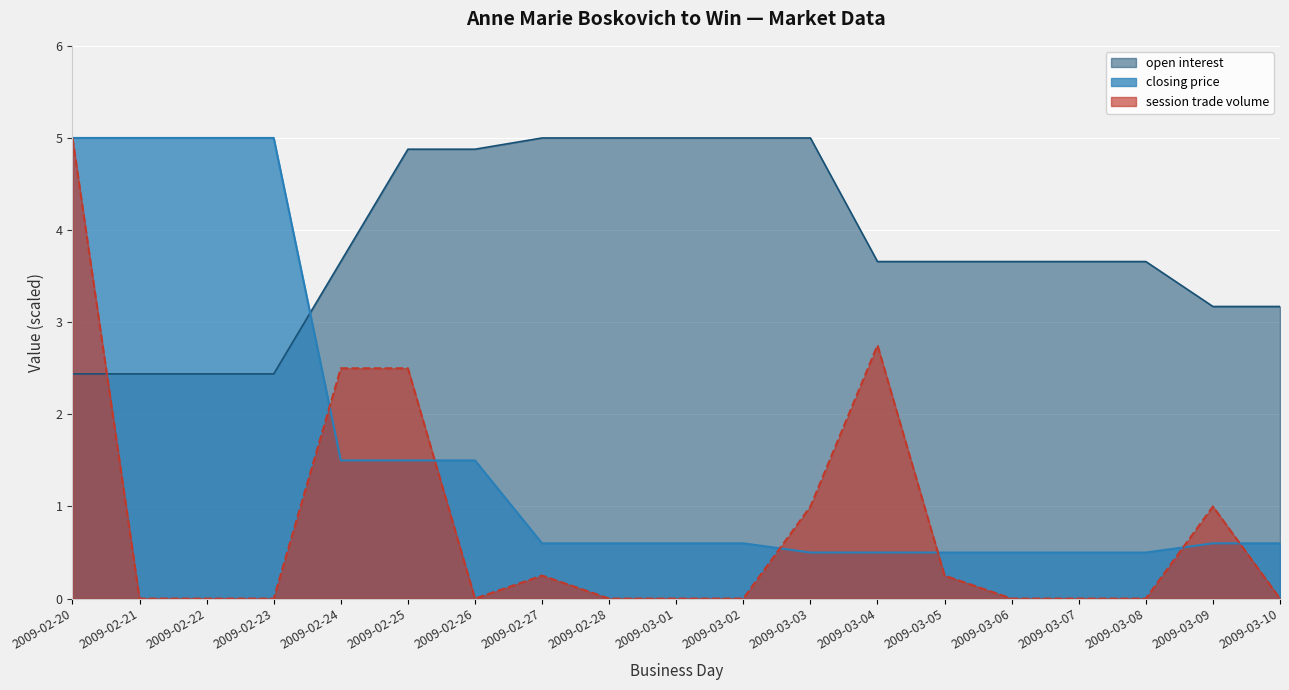

Between 2009-02-20 and 2009-02-27, which is larger?

2009-02-20